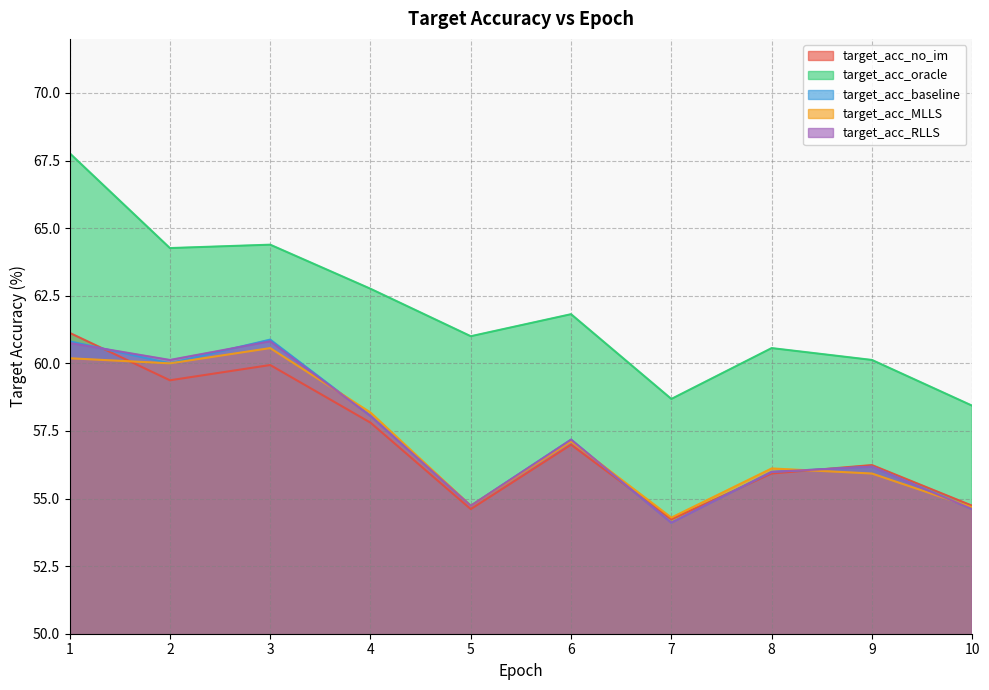

What is the value of the target_acc_no_im point at the 1st from the left?

61.1